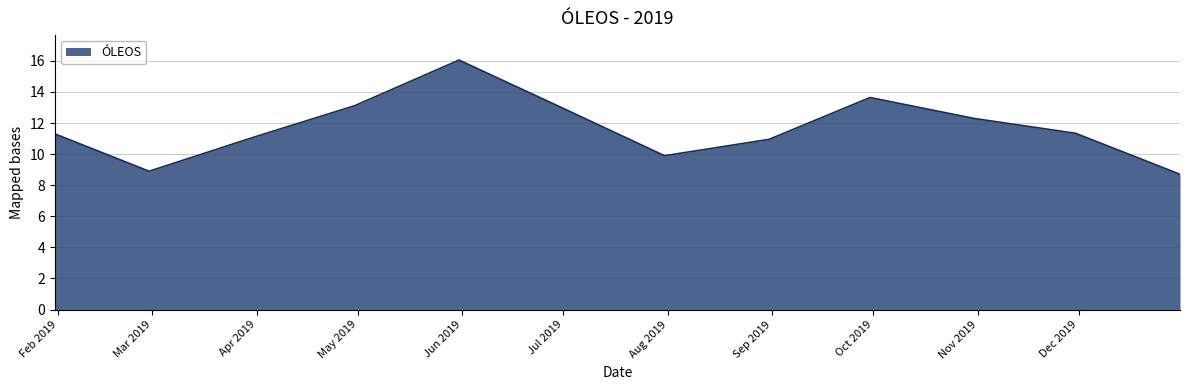

What is the smallest value displayed?

8.7